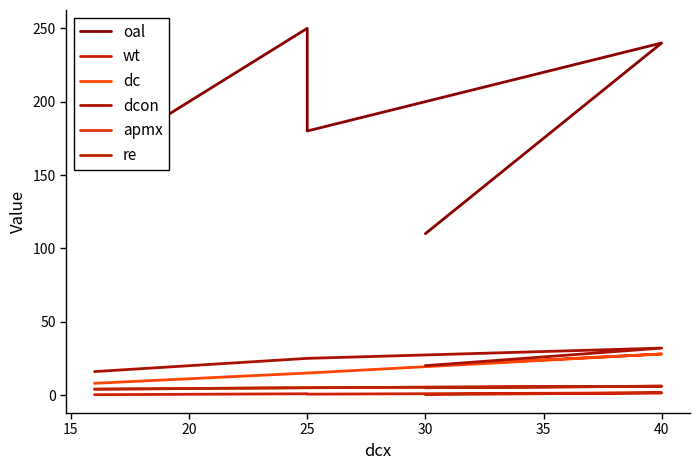

True or false: apmx and oal cross at least once.

False